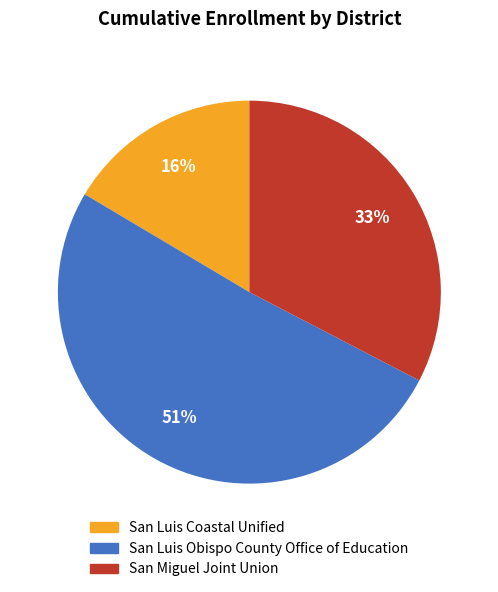

True or false: San Luis Obispo County Office of Education accounts for 37% of the total.

False